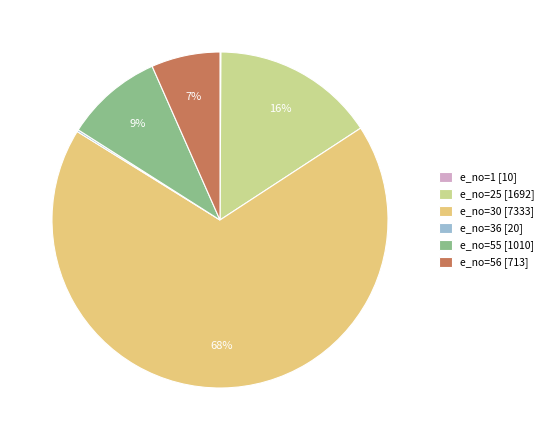

Combined, do e_no=55 [1010] and e_no=25 [1692] account for over 50%?

No